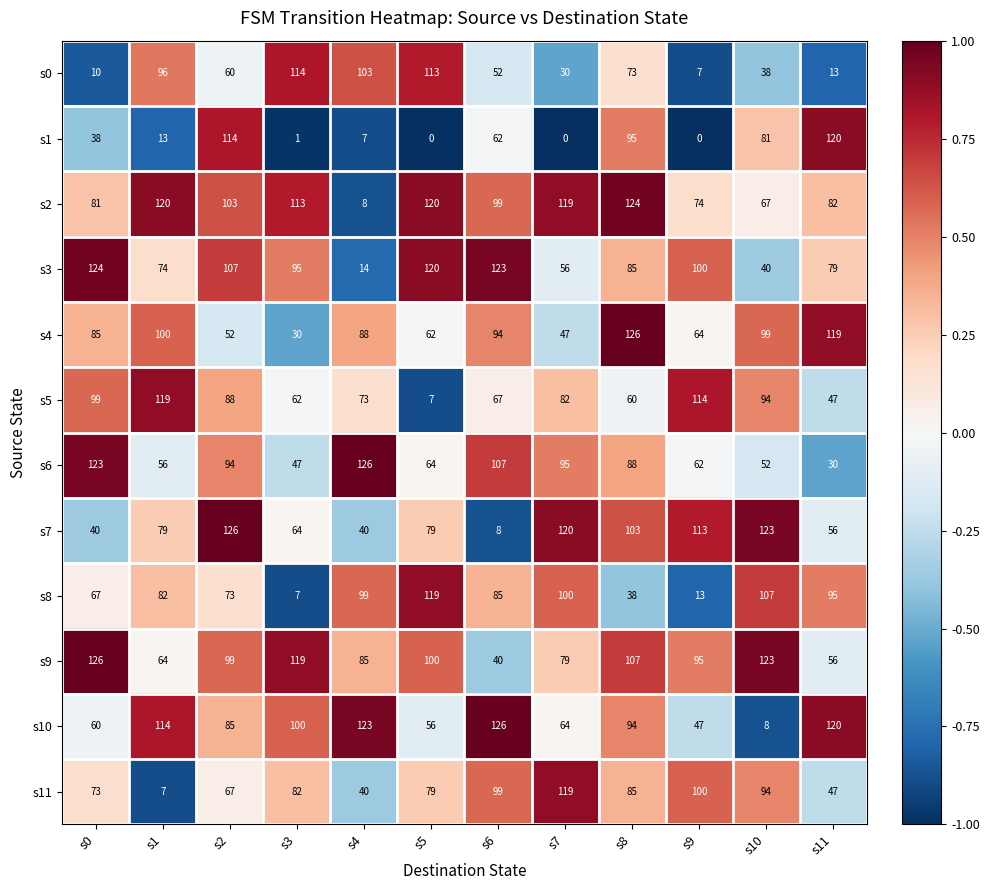

What is the total value across all series at s11?

864